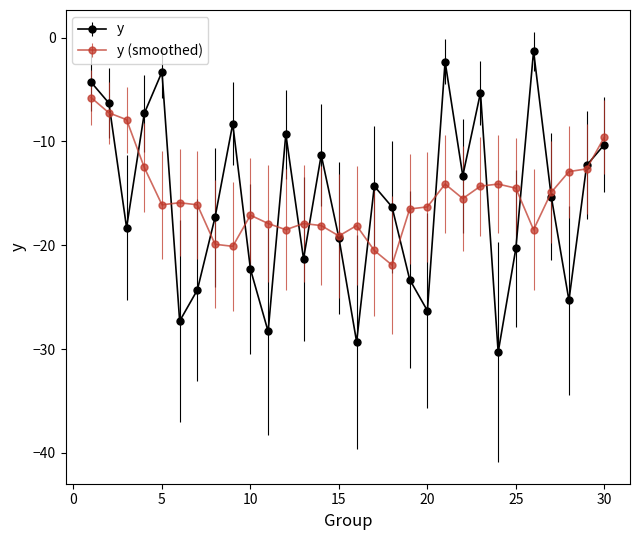

Which series has the largest range (max minus min)?

y